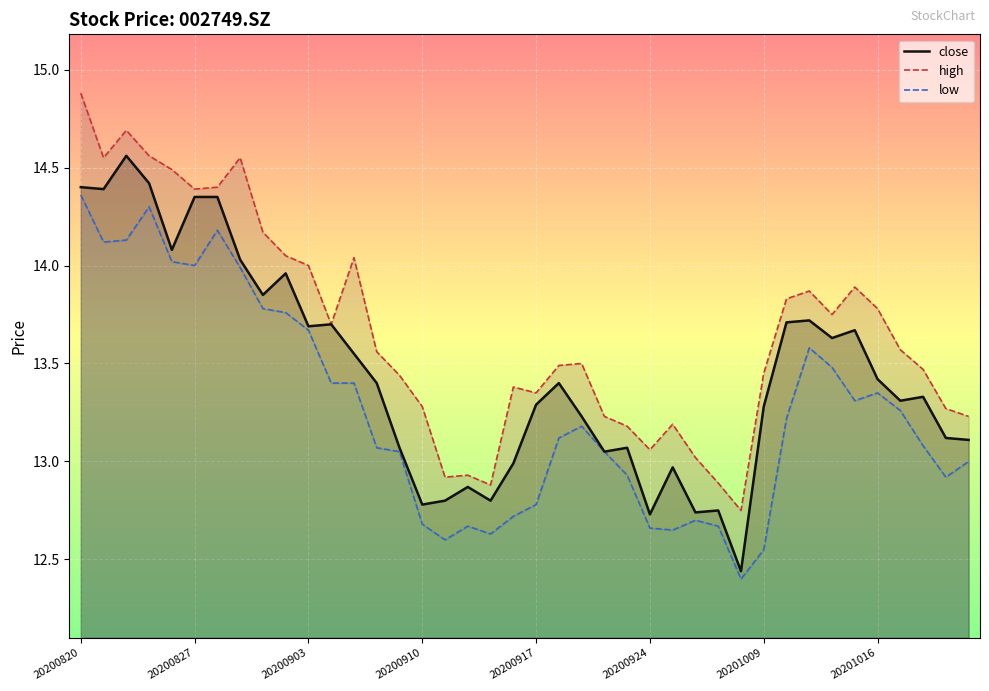

Is this an area chart (filled region under the line)?

No